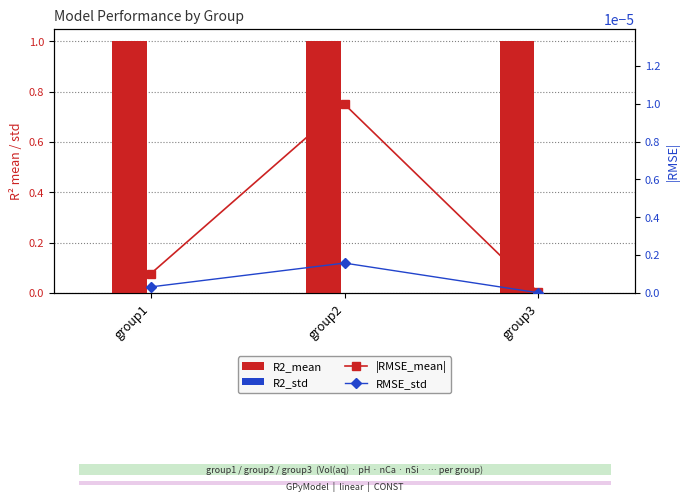

What is the spread (max minus min) of values at group3?

1.0